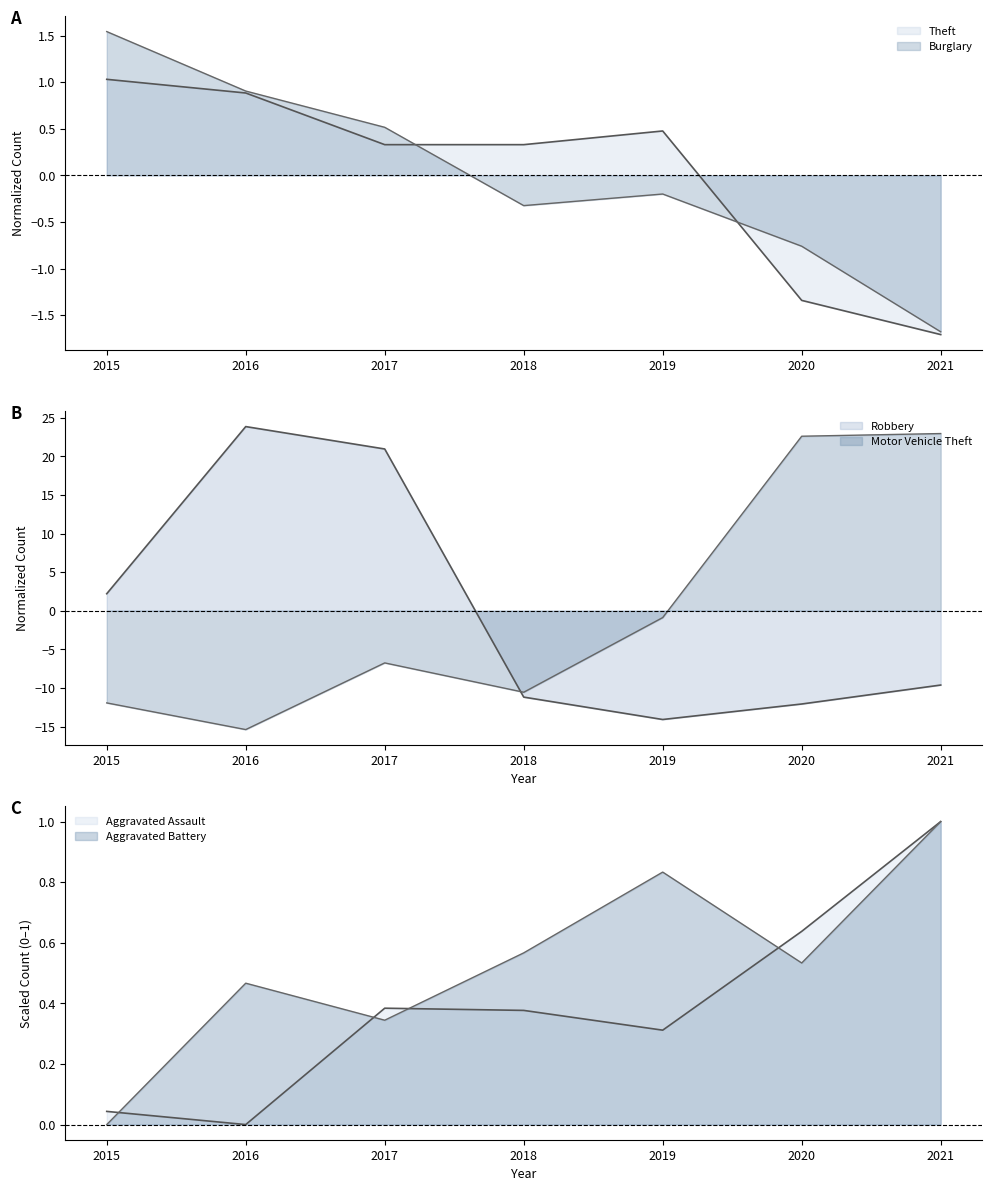

Which series has the widest spread of values?

Motor Vehicle Theft